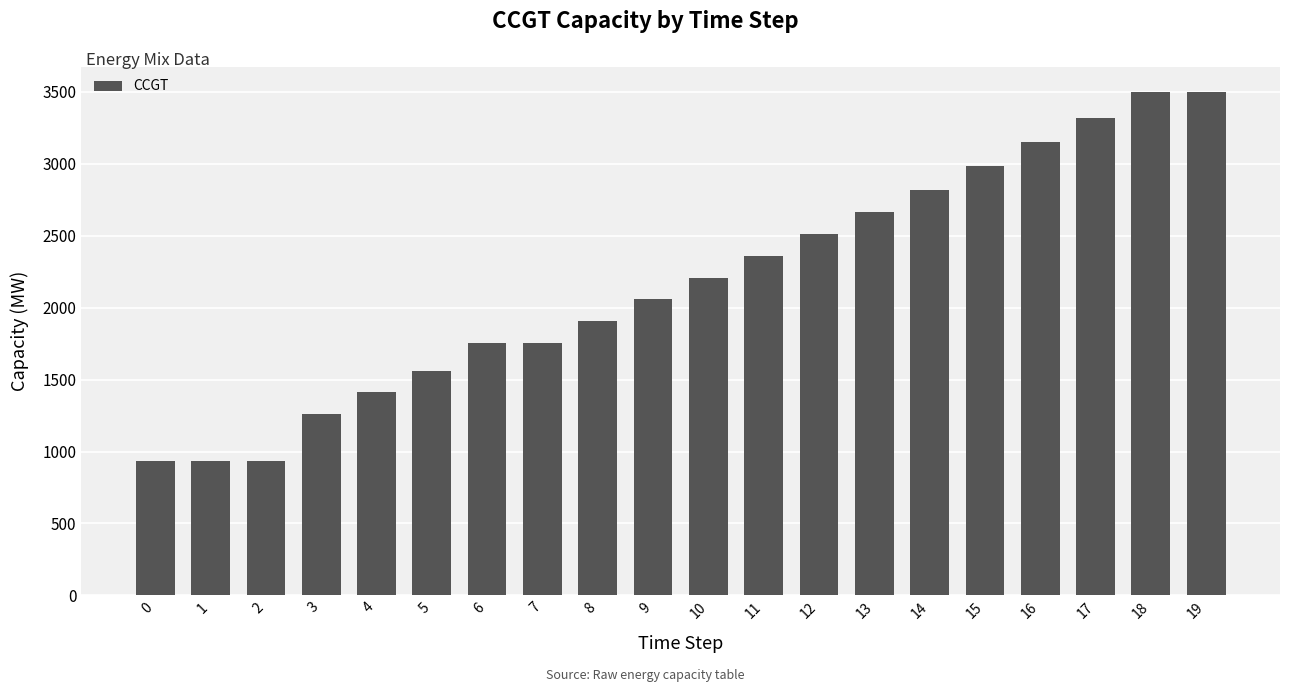

What is the maximum value shown in the chart?

3498